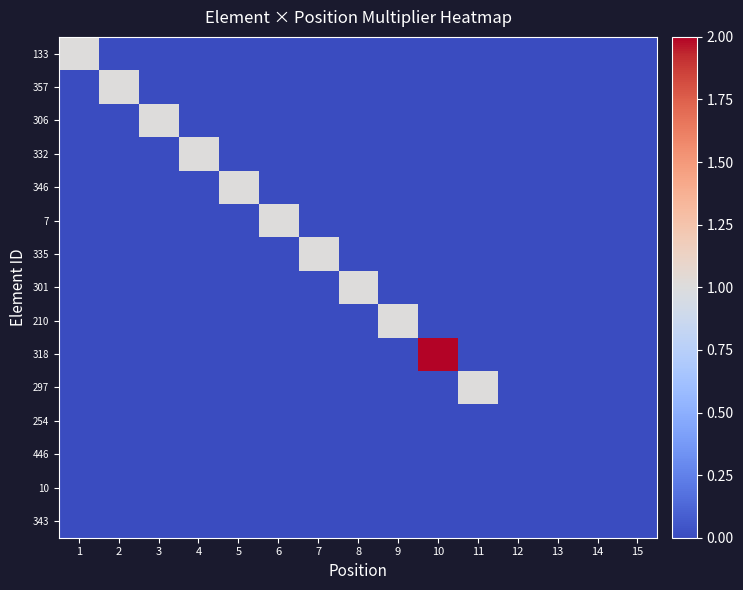

Which series changed the most between 8 and 9?

301